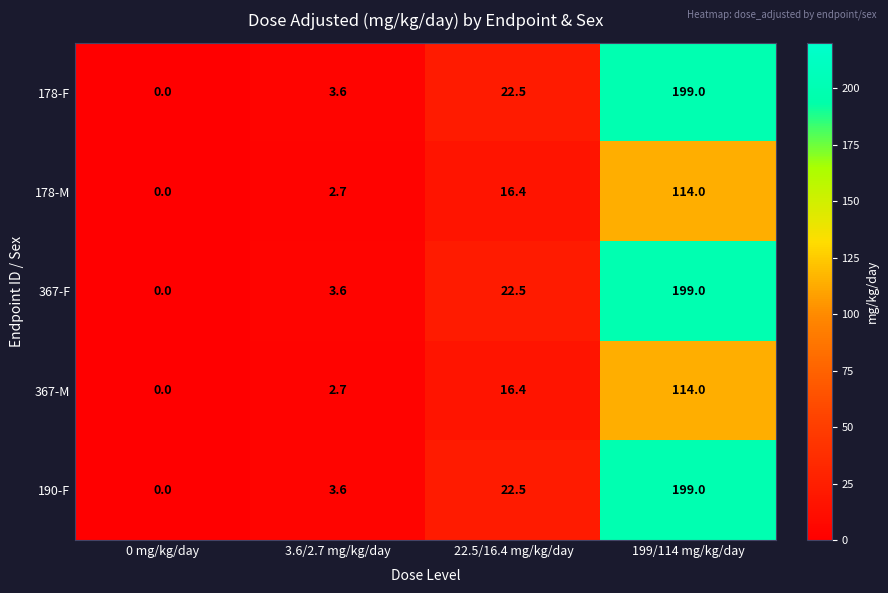

Reading left to right, extract all data points from this chart.

178-F: 0 mg/kg/day=0.0	3.6/2.7 mg/kg/day=3.6	22.5/16.4 mg/kg/day=22.5	199/114 mg/kg/day=199.0
178-M: 0 mg/kg/day=0.0	3.6/2.7 mg/kg/day=2.7	22.5/16.4 mg/kg/day=16.4	199/114 mg/kg/day=114.0
367-F: 0 mg/kg/day=0.0	3.6/2.7 mg/kg/day=3.6	22.5/16.4 mg/kg/day=22.5	199/114 mg/kg/day=199.0
367-M: 0 mg/kg/day=0.0	3.6/2.7 mg/kg/day=2.7	22.5/16.4 mg/kg/day=16.4	199/114 mg/kg/day=114.0
190-F: 0 mg/kg/day=0.0	3.6/2.7 mg/kg/day=3.6	22.5/16.4 mg/kg/day=22.5	199/114 mg/kg/day=199.0